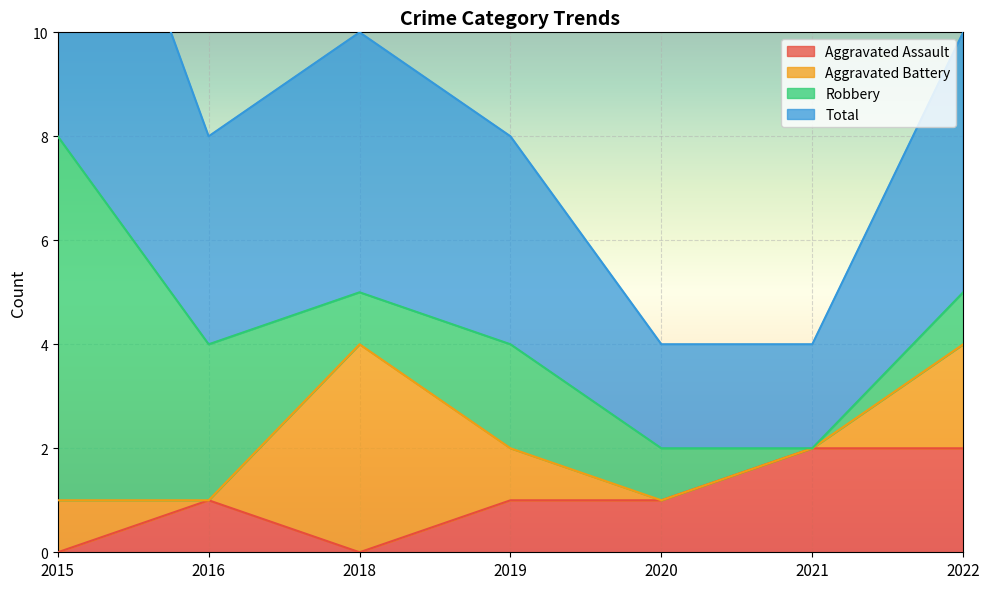

How many categories are shown in the chart?

7